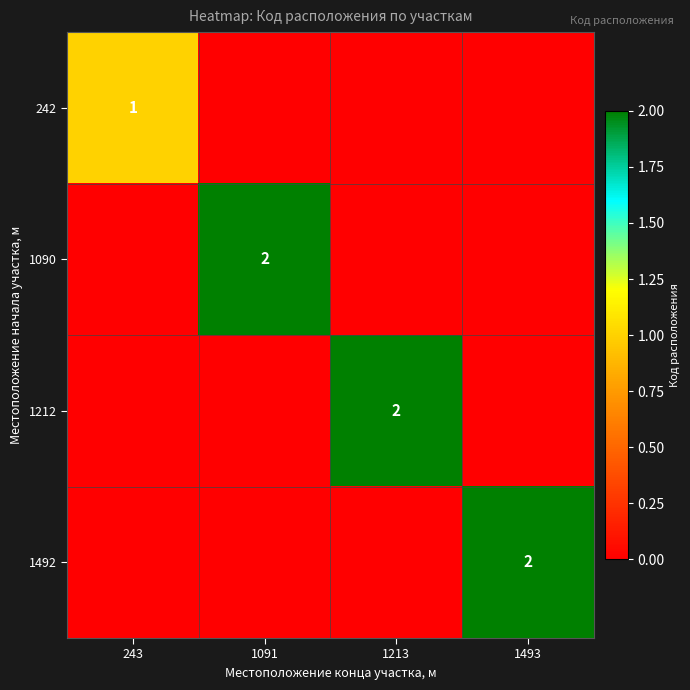

What is the difference between the highest and lowest values at 243?

1